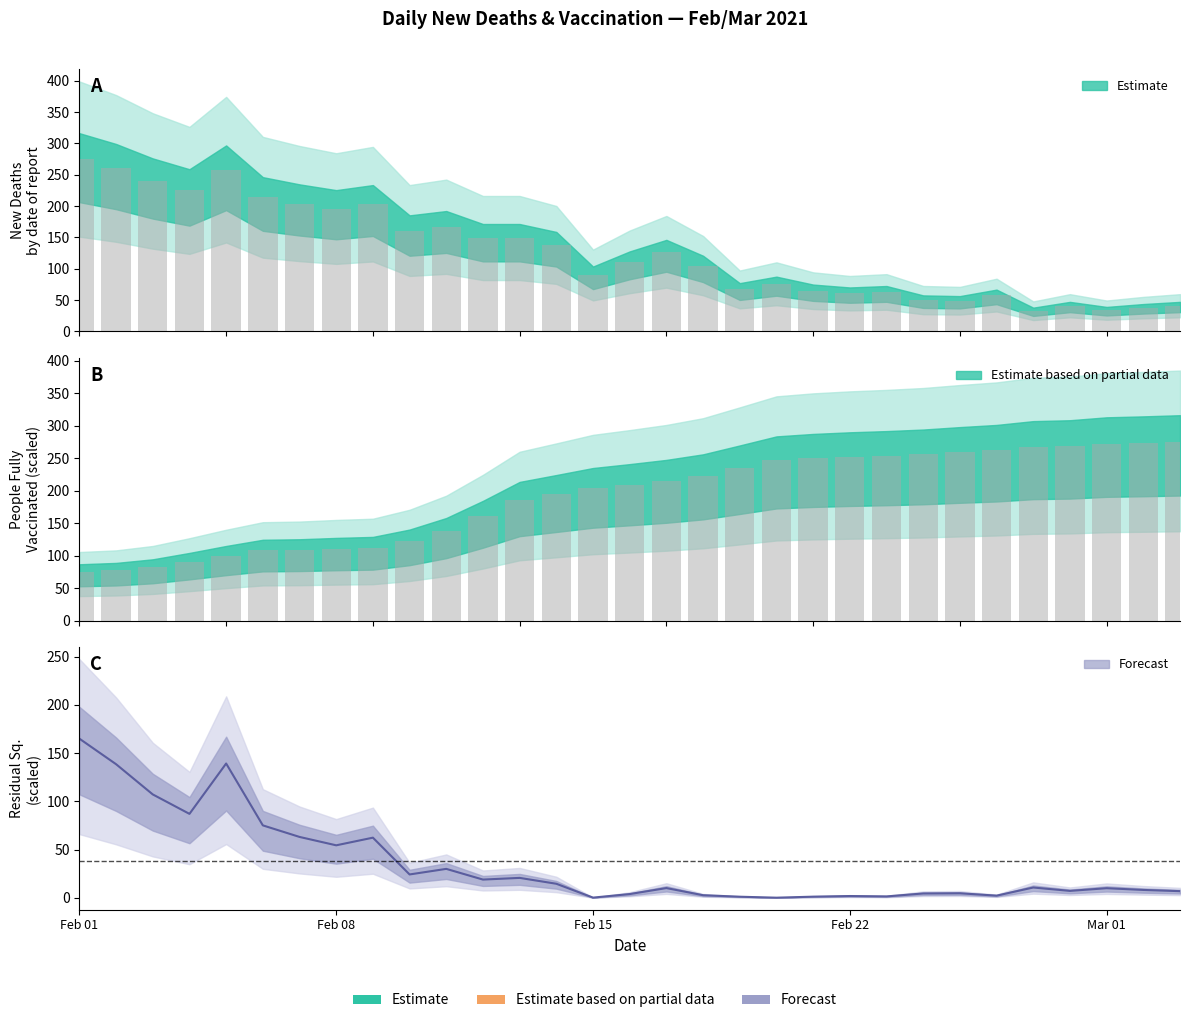

Reading left to right, transcribe all the data shown in this chart.

new_deaths: 275.0	260.0	240.0	225.0	258.0	214.0	204.0	196.0	203.0	161.0	167.0	149.0	149.0	138.0	90.0	111.0	127.0	105.0	67.0	76.0	65.0	61.0	63.0	50.0	49.0	58.0	33.0	41.0	34.0	38.0	41.0
people_fully_vaccinated: 75.4	77.2	82.0	90.6	99.9	108.2	108.9	110.7	112.0	121.9	137.3	160.3	185.7	194.9	204.3	209.5	215.2	222.6	234.5	246.6	249.9	252.1	253.7	255.8	259.1	262.0	267.1	268.3	272.2	273.4	275.0
col_6: 165.0	138.5	107.2	87.0	139.2	75.1	63.1	54.4	62.3	24.2	30.0	18.9	20.6	14.5	0.2	3.9	10.0	2.7	1.1	0.1	1.1	1.8	1.4	4.5	4.7	2.2	10.6	7.1	9.9	8.1	6.9